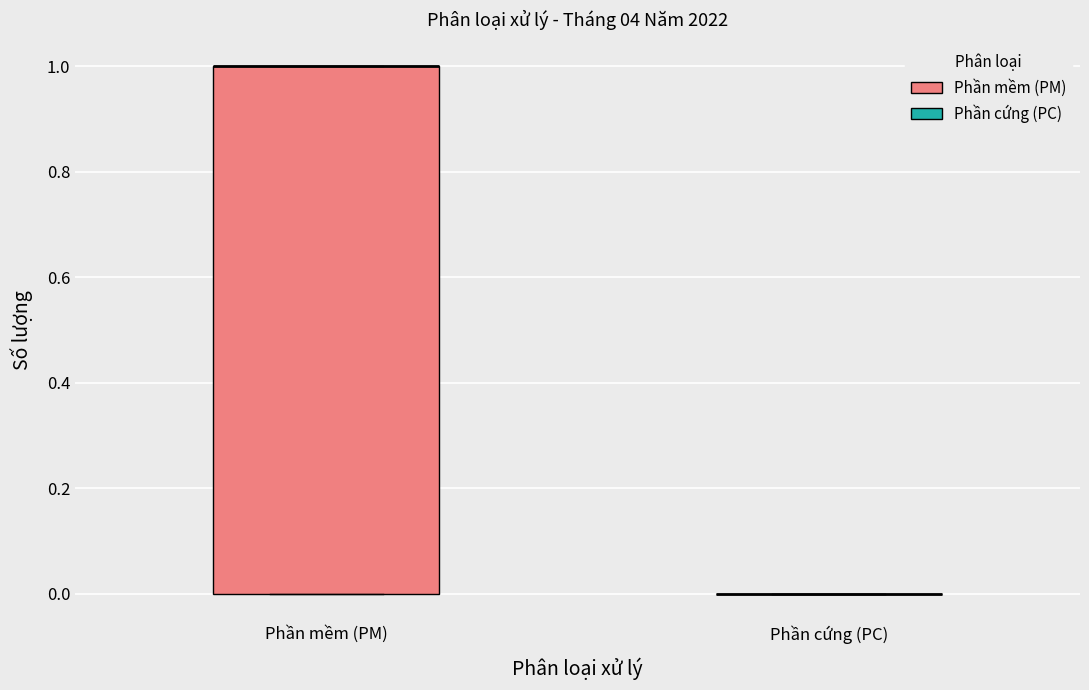

Which box is the tallest, from its lower edge to its upper edge?

Phần mềm (PM)